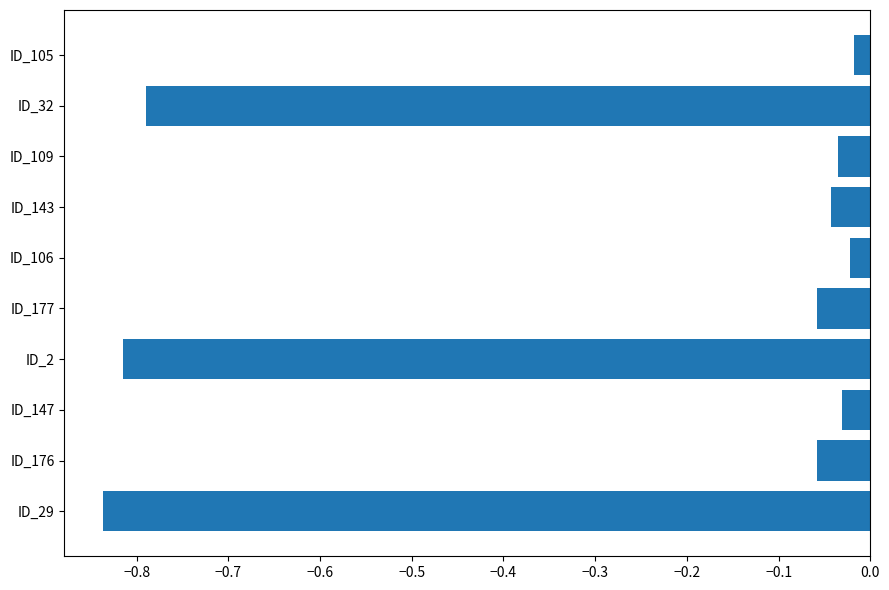

The value at ID_109 is -0.1. True or false?

False